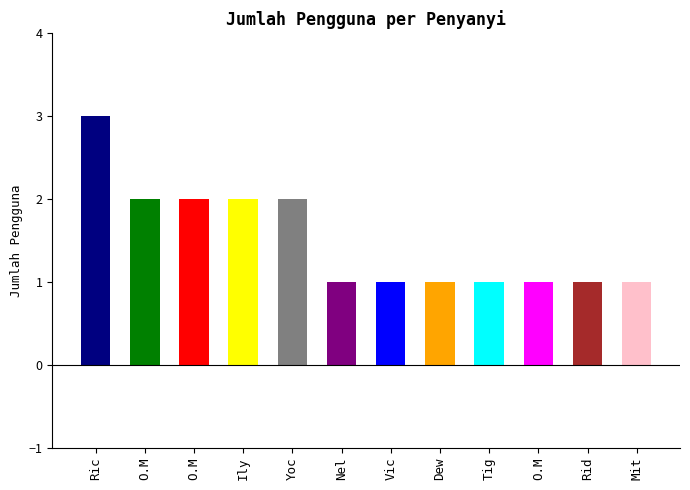

Where is the data nearest to the value 2?

O.M. Monata